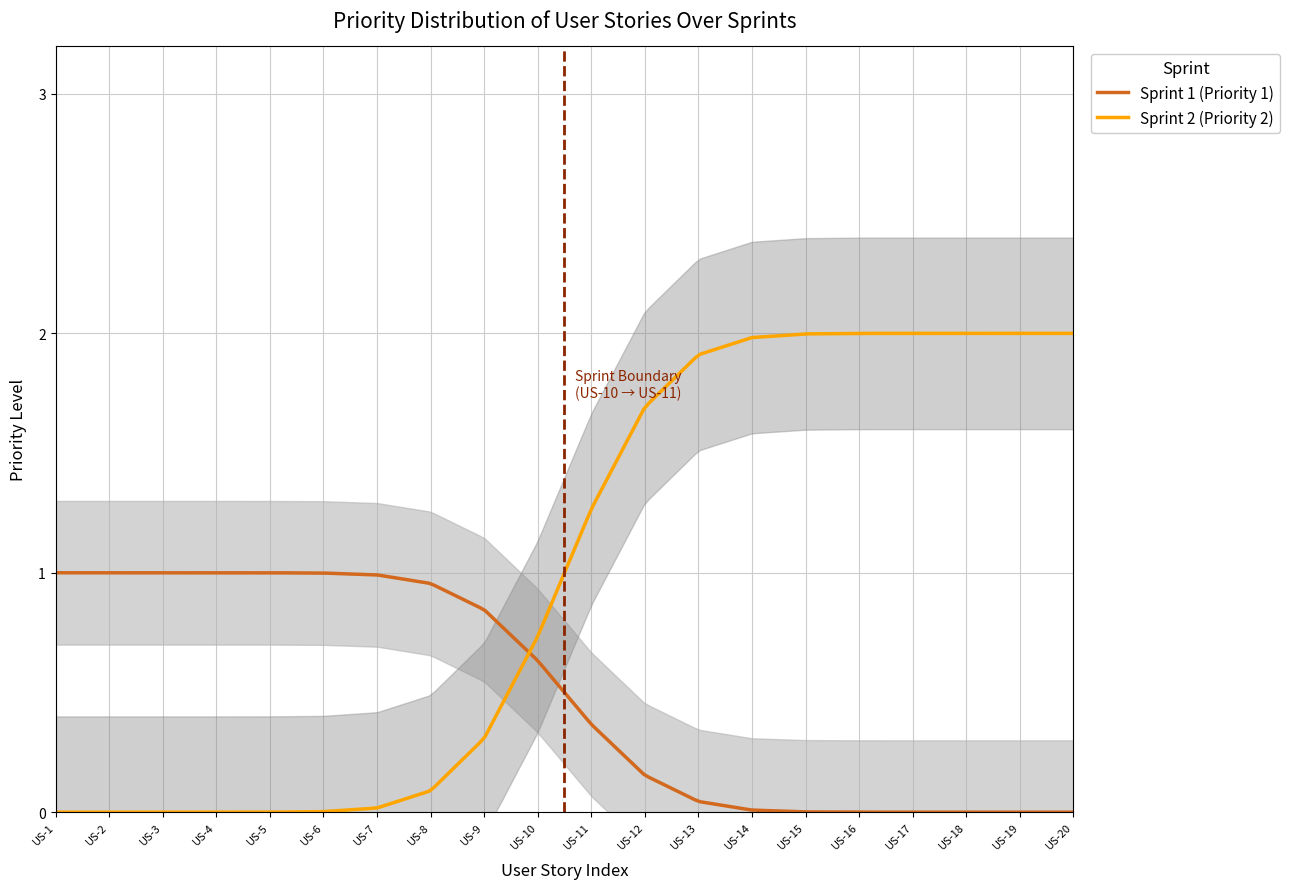

How many lines are shown in the chart?

2